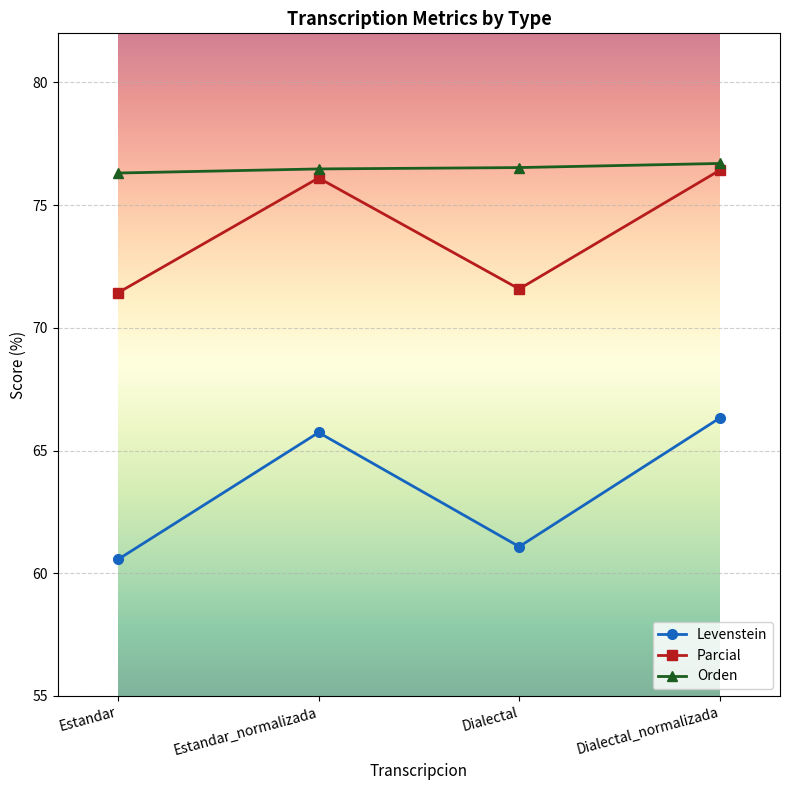

What is the greatest value displayed?

76.7